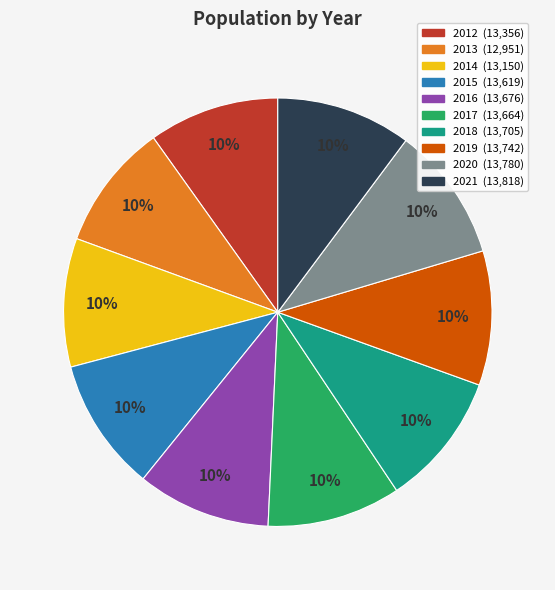

Is there a majority slice in this chart?

No